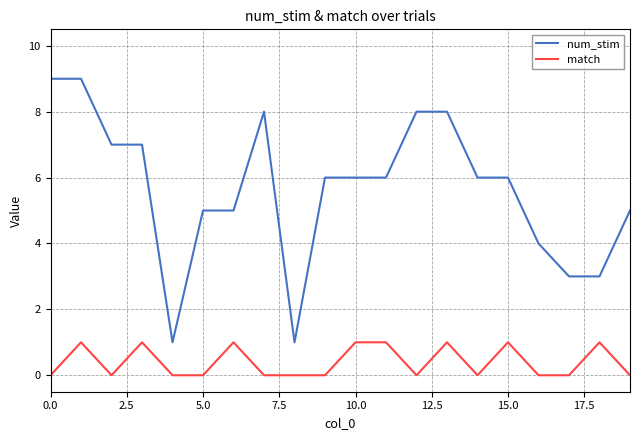

True or false: match and num_stim cross at least once.

False